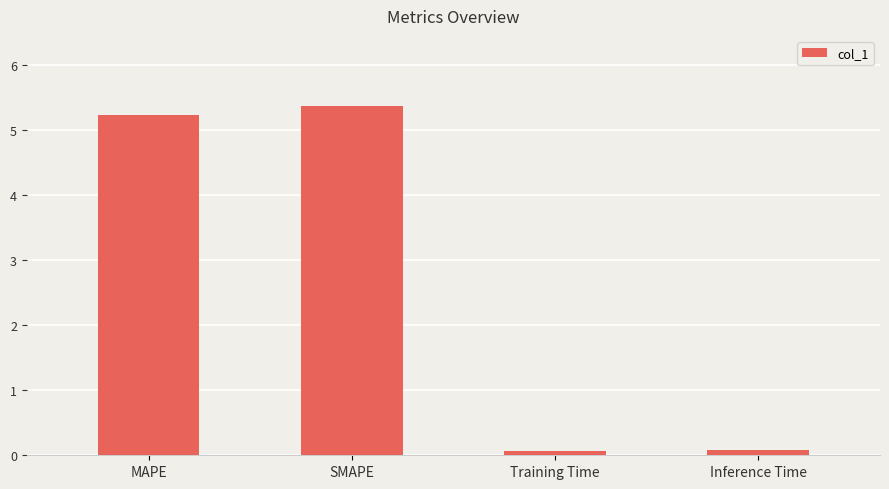

Which label corresponds to the largest value in the chart?

SMAPE